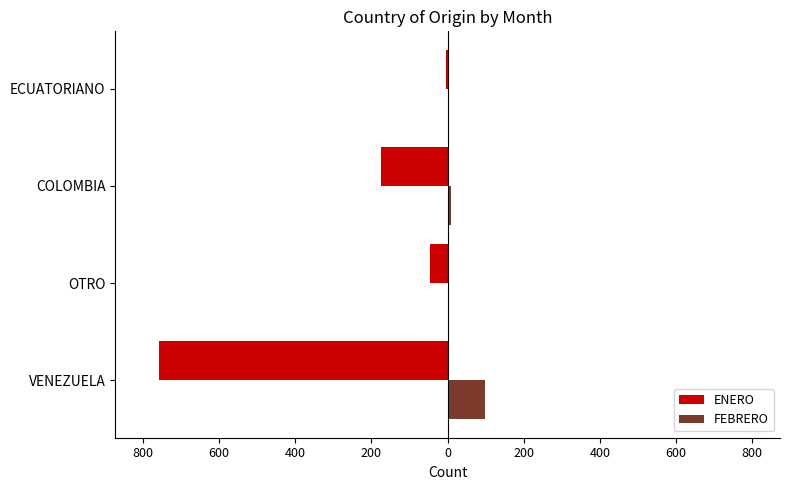

What are all the series names shown in the legend?

ENERO, FEBRERO